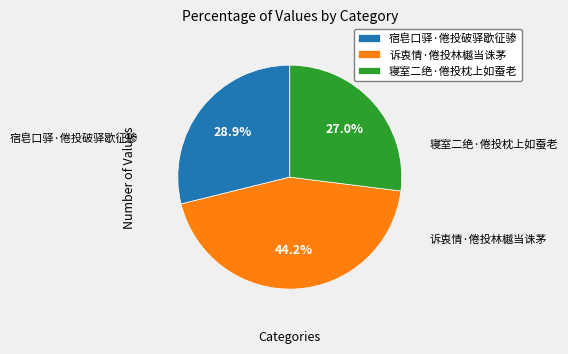

Combined, do 寝室二绝·倦投枕上如蚕老 and 诉衷情·倦投林樾当诛茅 account for over 50%?

Yes